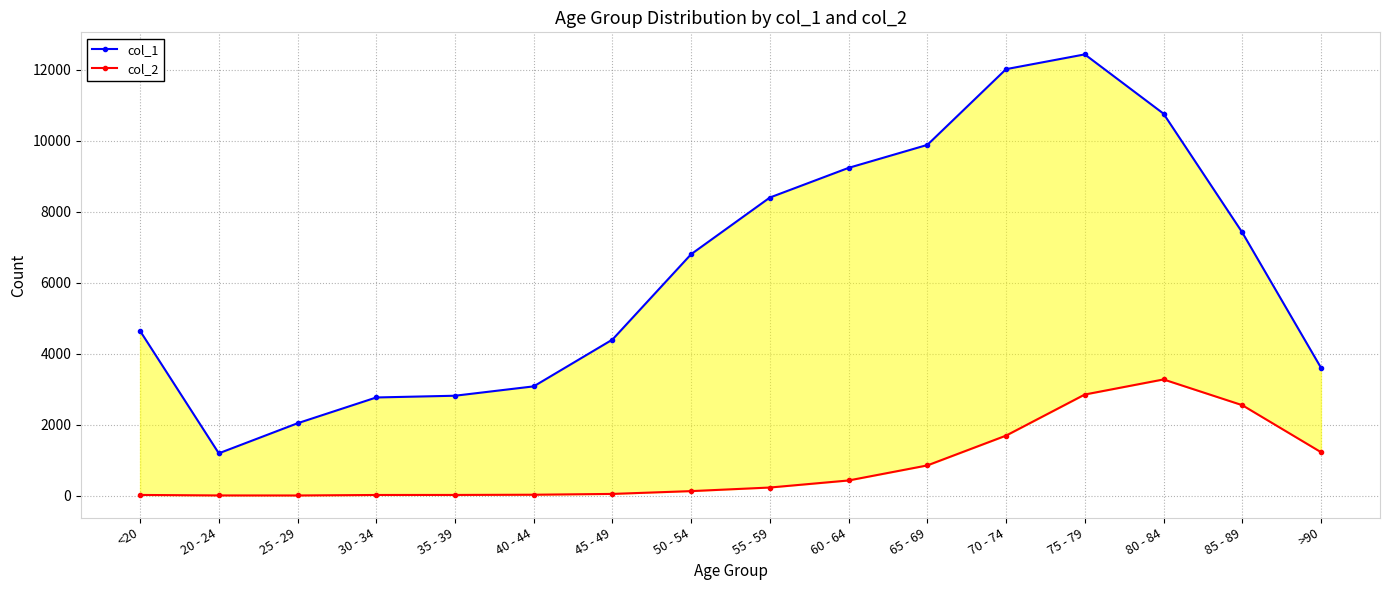

What are all the series names shown in the legend?

col_1, col_2